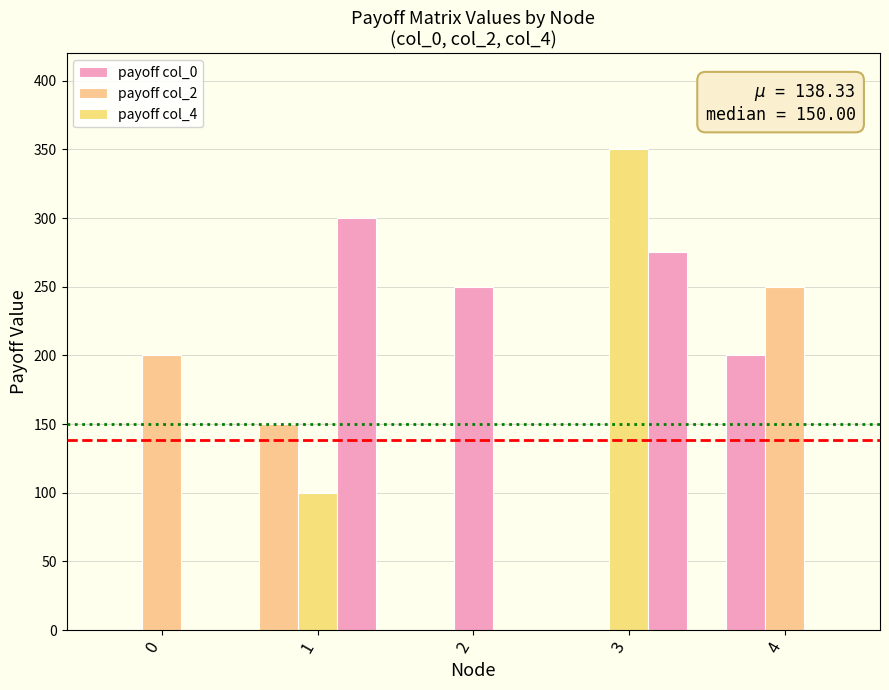

True or false: payoff col_2 has a value of 200 at 0.

True